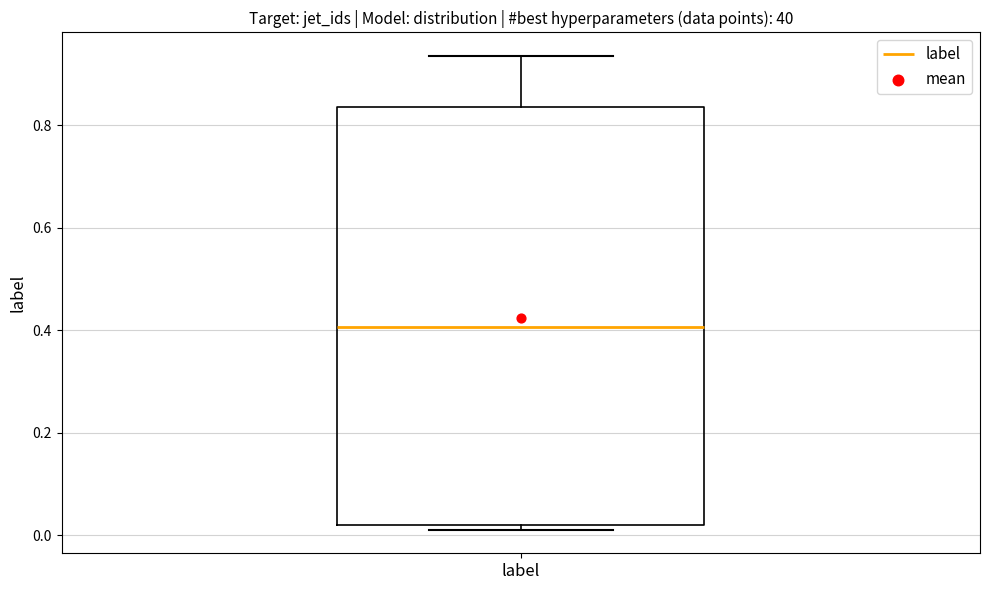

Read this box plot against the y-axis: the position of the median line, the range covered by the box, and the ends of both whiskers. The values are not printed on the chart, so give them approximately, as read against the axis.

median 0.40, box 0.02 to 0.84, whiskers 0.02 (just below the box's lower edge) to 0.94